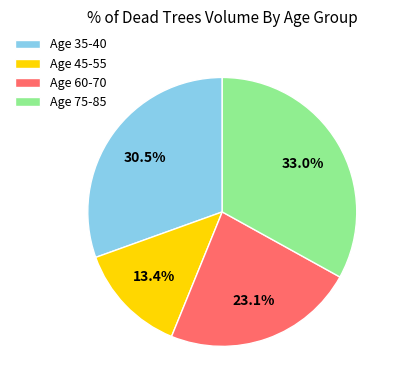

To the nearest percent, what is the average slice percentage?

25%